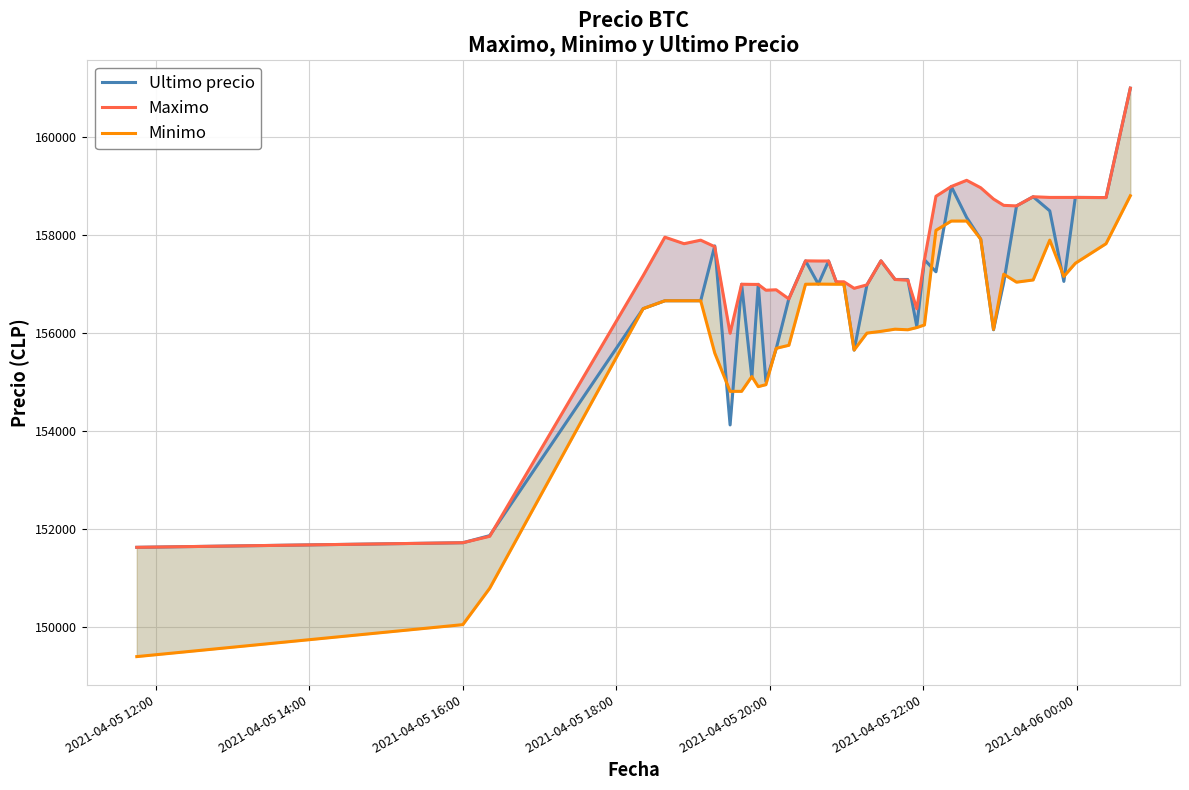

Reading left to right, what are all the values shown in this chart?

Ultimo precio: 151633	151727	151872	156502	156663	156663	156663	157782	154130	157000	155090	156999	155017	155679	156711	157477	157002	157474	157050	157000	155656	156987	157477	157097	157097	156141	157500	157254	158994	158361	157920	156071	157036	158598	158785	158497	157058	158771	158768	161000
Maximo: 151633	151727	151858	157175	157960	157827	157899	157766	156000	157000	156997	156996	156878	156887	156700	157477	157474	157474	157050	157050	156917	156987	157477	157097	157082	156500	157500	158794	158994	159120	158968	158738	158609	158598	158785	158771	158771	158771	158768	161000
Minimo: 149404	150056	150798	156502	156663	156663	156663	155596	154815	154815	155117	154911	154951	155692	155755	157000	157003	157001	157000	157000	155658	156003	156039	156083	156071	156116	156169	158100	158289	158289	157920	156079	157205	157042	157087	157900	157159	157427	157827	158805